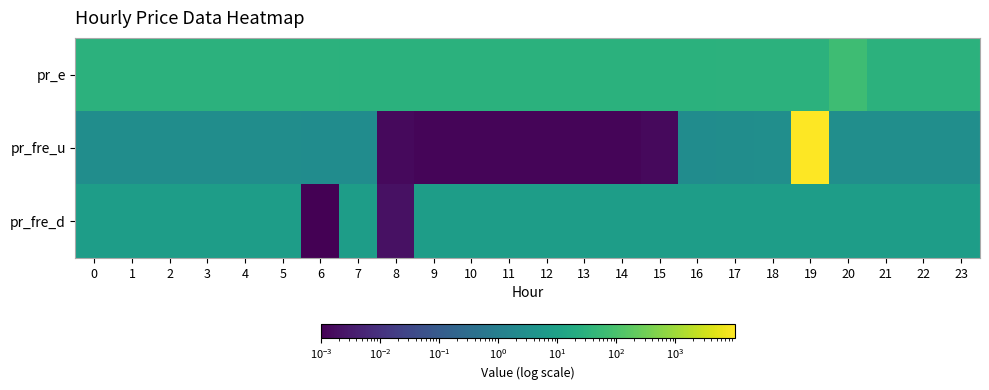

Which series has the largest total across all categories?

pr_fre_u